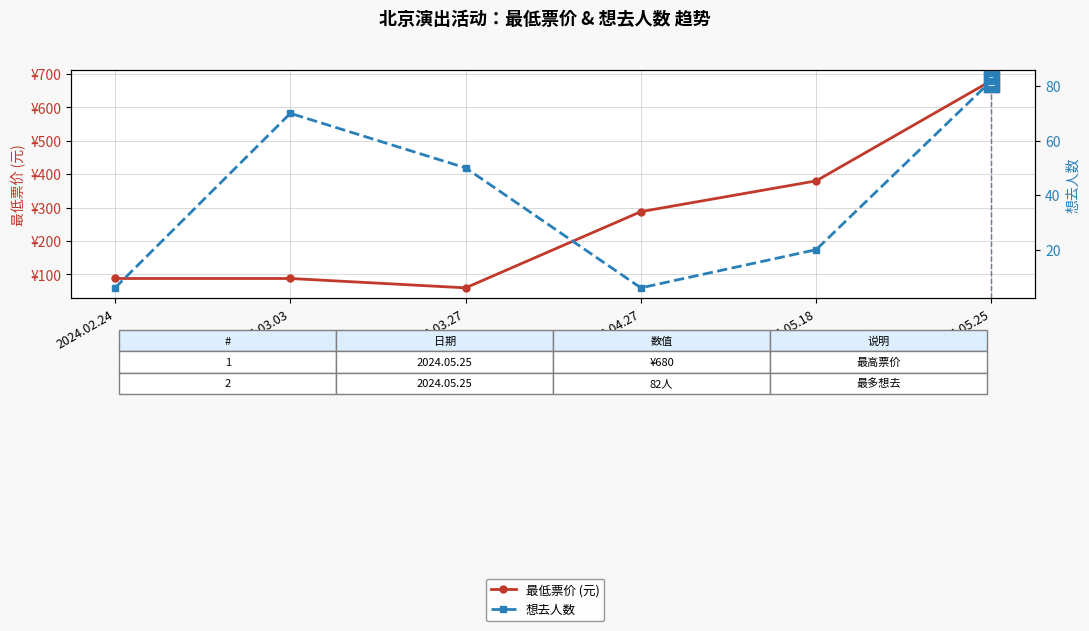

What is the label of the 1st point from the left?

2024.02.24